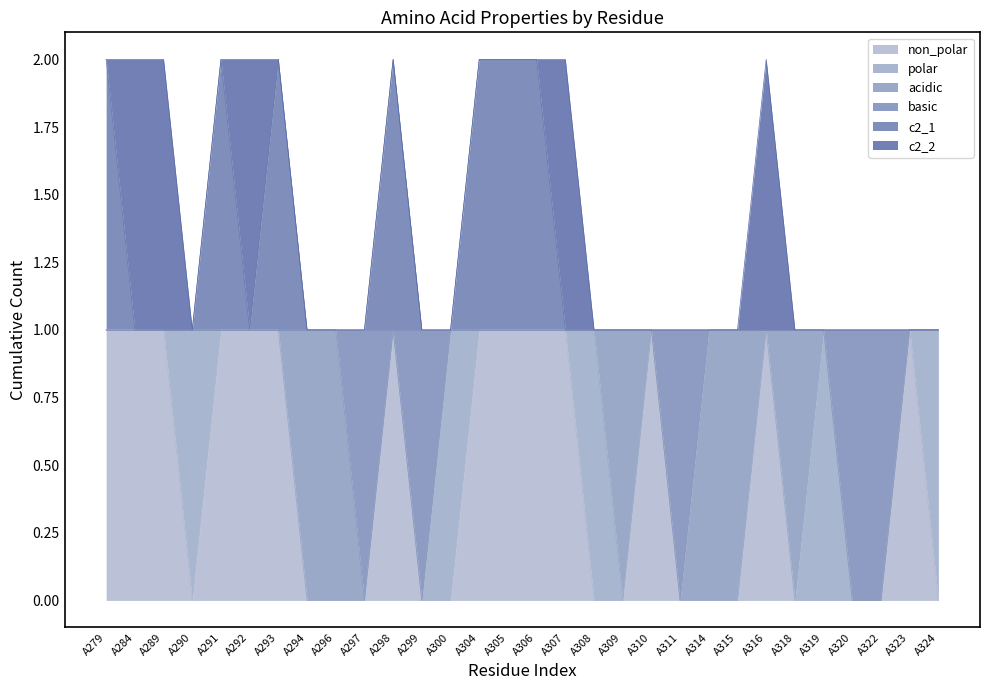

Does the chart display data point markers on the line(s)?

No